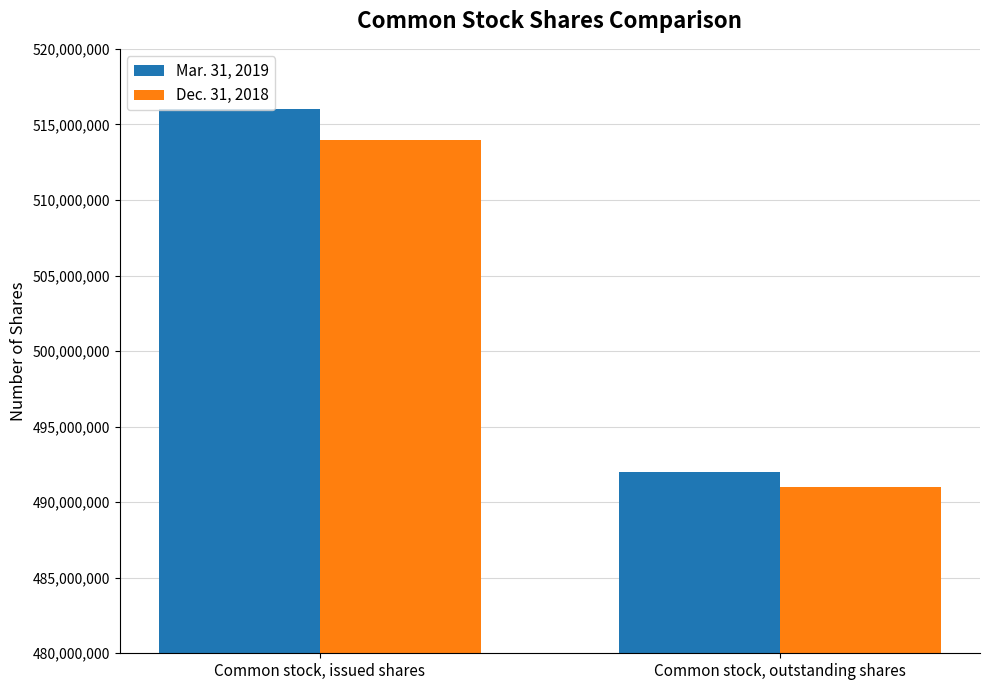

What is the maximum value for Dec. 31, 2018?

514000000